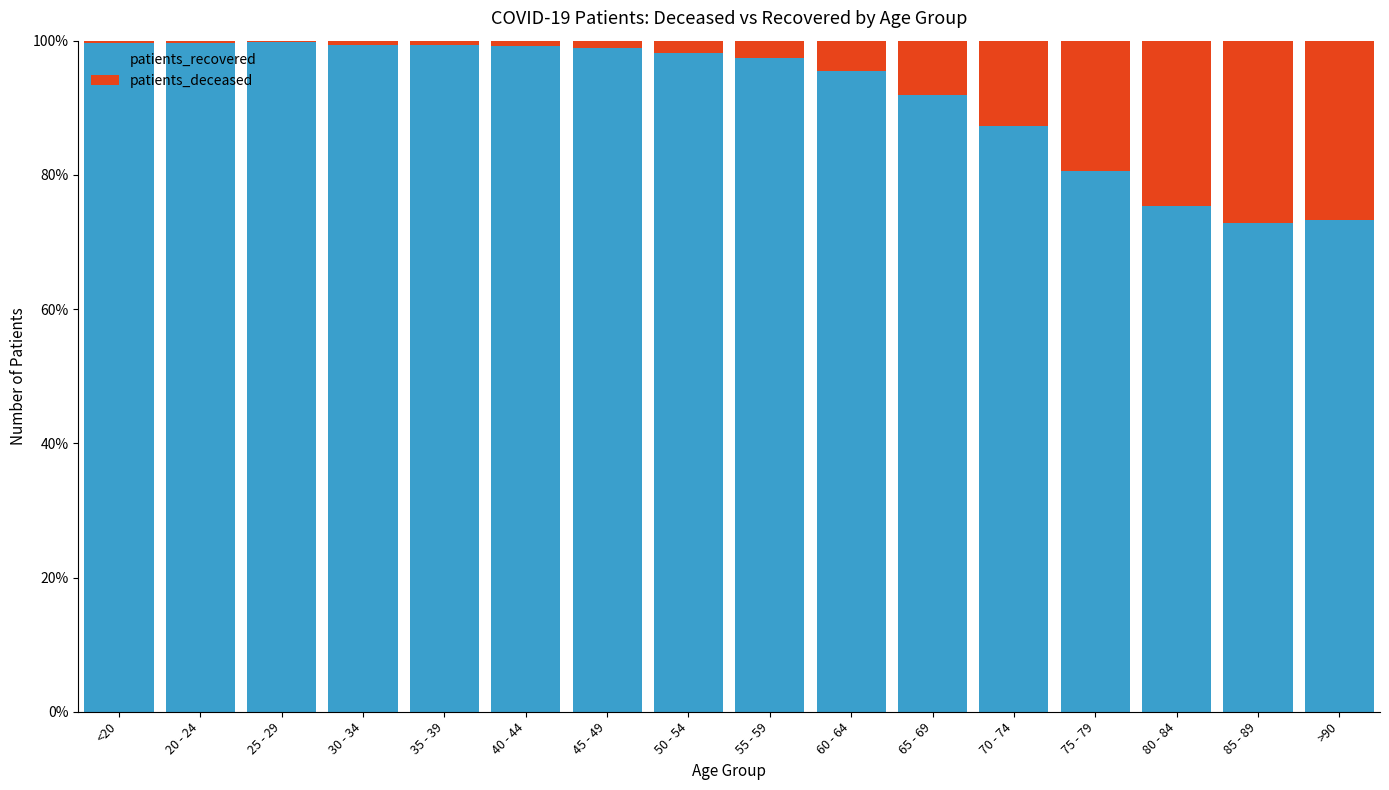

At which category is the sum across all series the highest?

<20